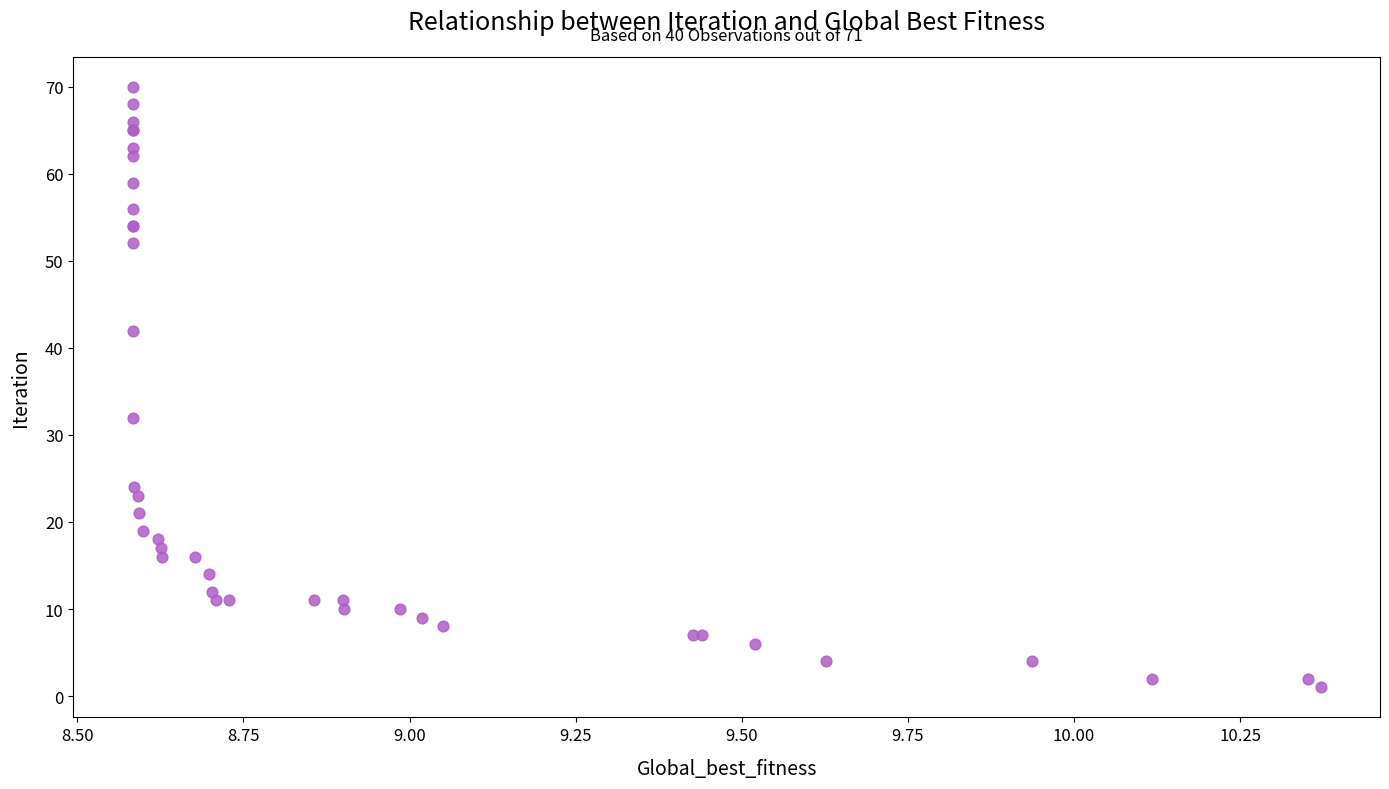

What Y value in the scatter plot is closest to 35?

32